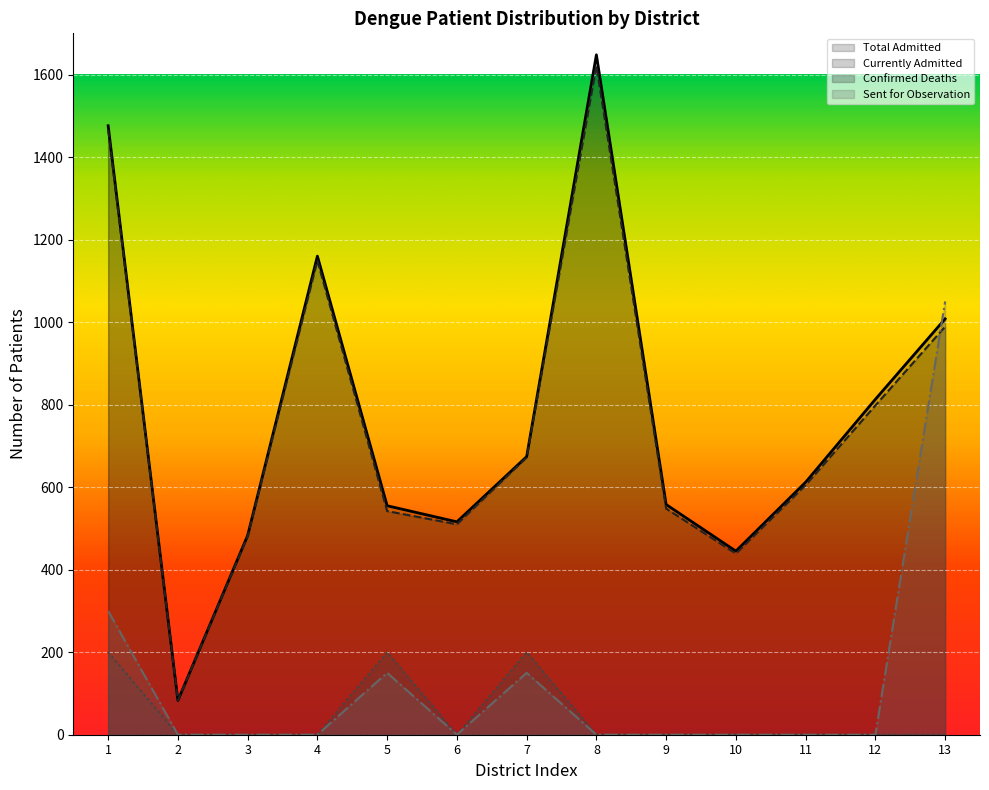

True or false: Total Admitted has a value of 926 at 7.

False